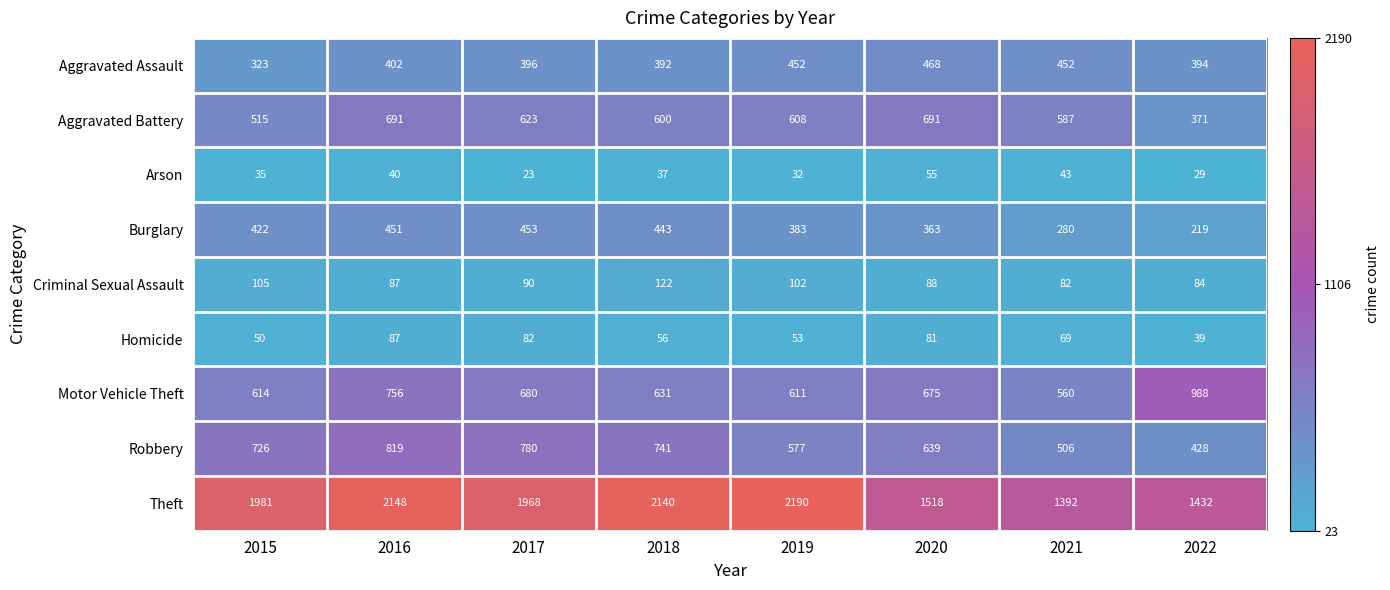

What value does the Arson series have at 2022, to the nearest 10?

30